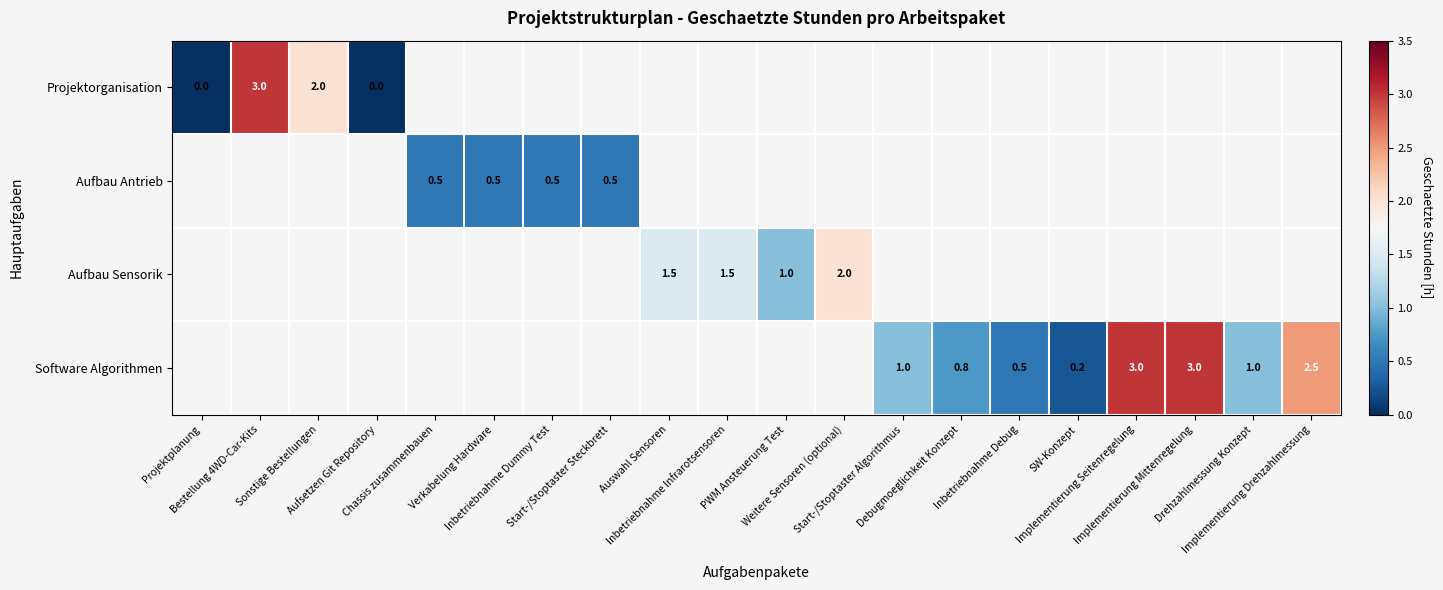

At which category does the chart reach its minimum across all series?

Projektplanung